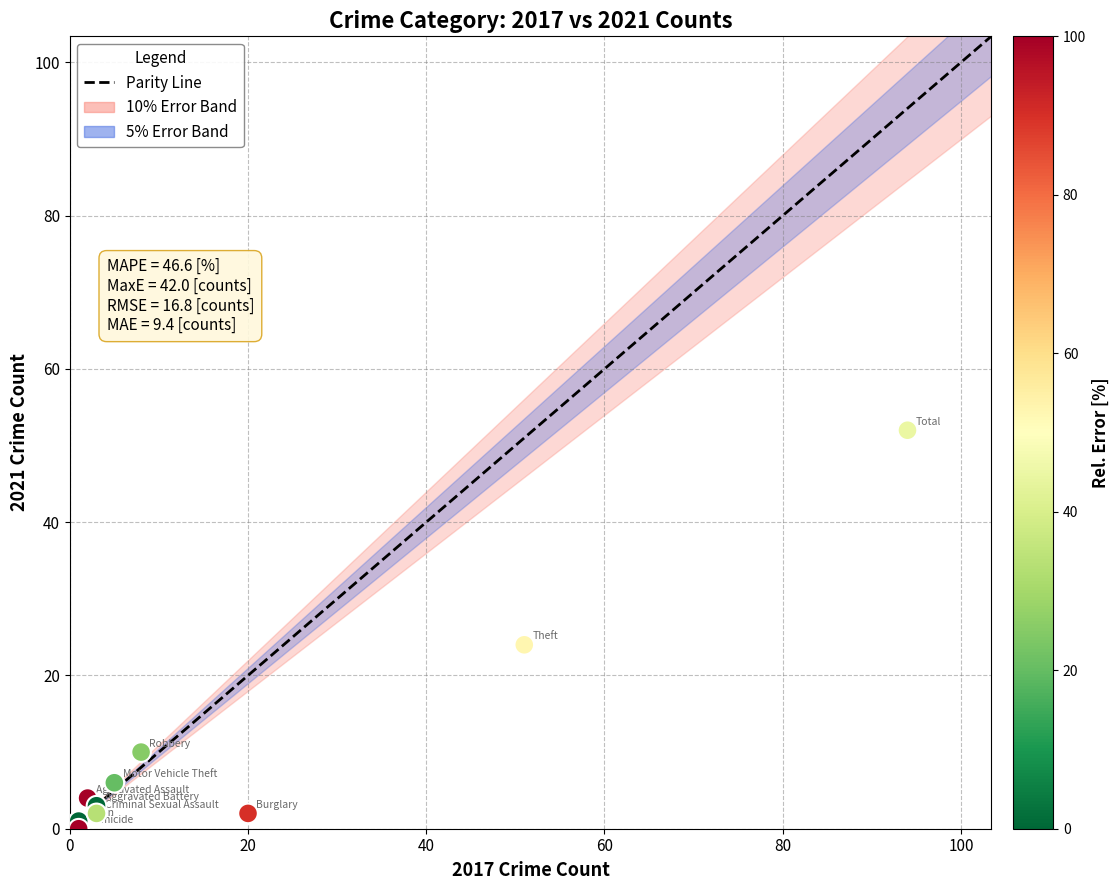

What Y value in the scatter plot is closest to 26?

24